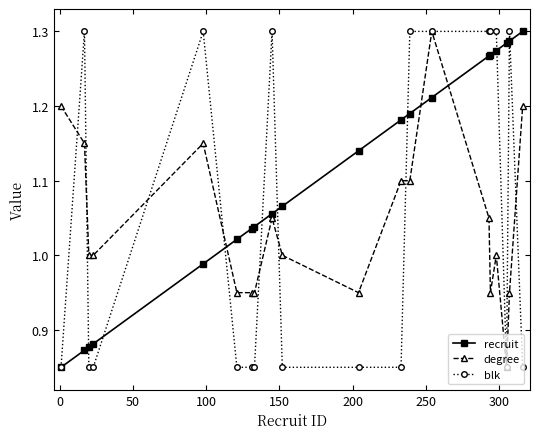

Which series has the largest total across all categories?

recruit